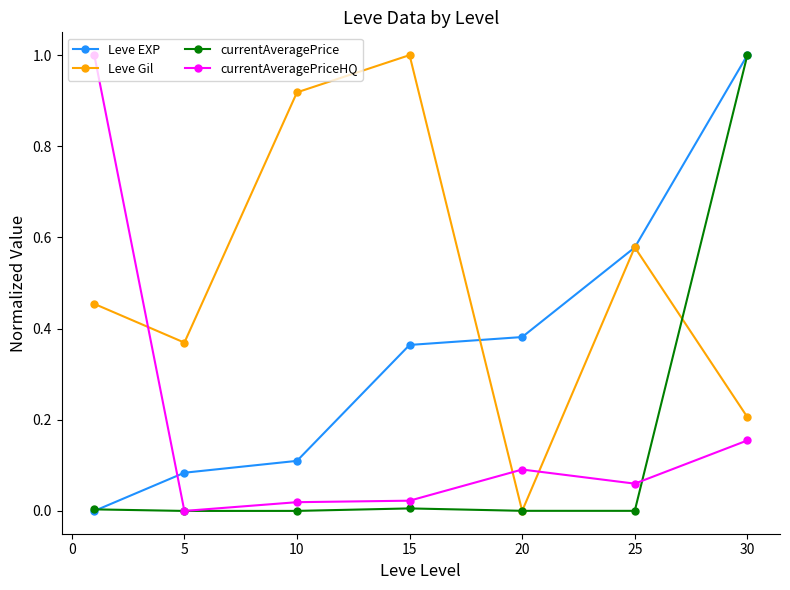

Does the chart have visible grid lines?

No